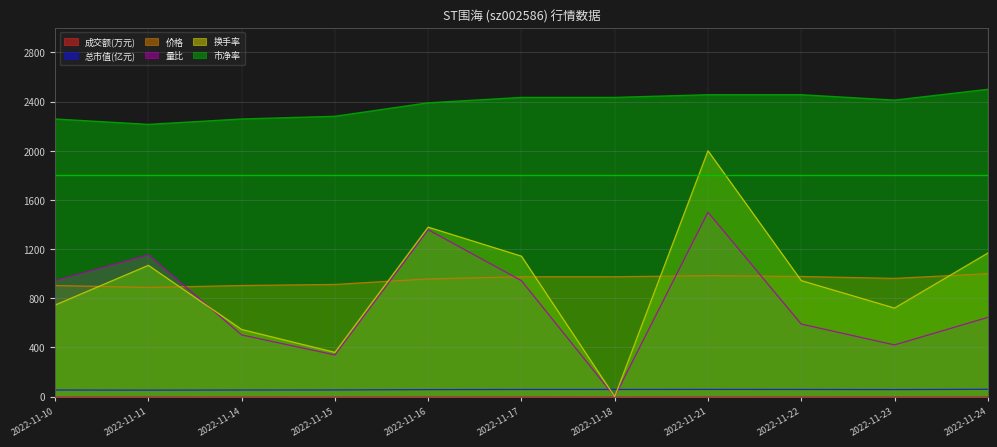

The value of 换手率 at 2022-11-11 is 305.9. True or false?

False